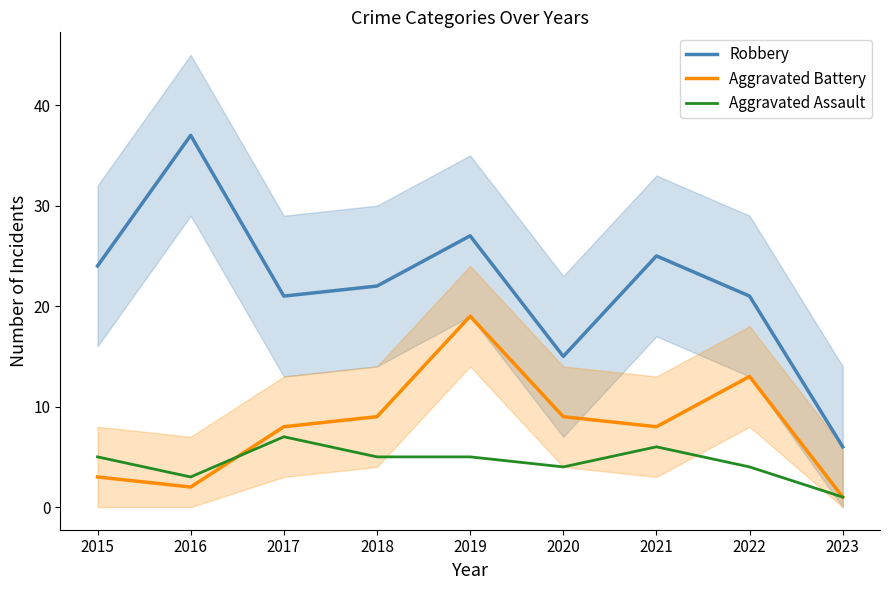

How many data points in Robbery are less than 22?

4